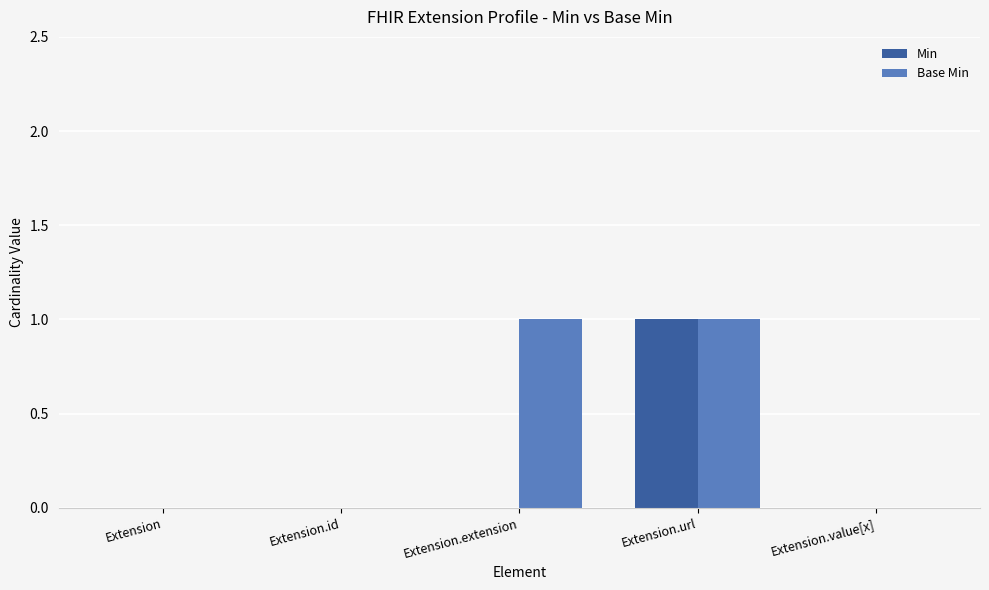

The value of Base Min at Extension.value[x] is 1. True or false?

False